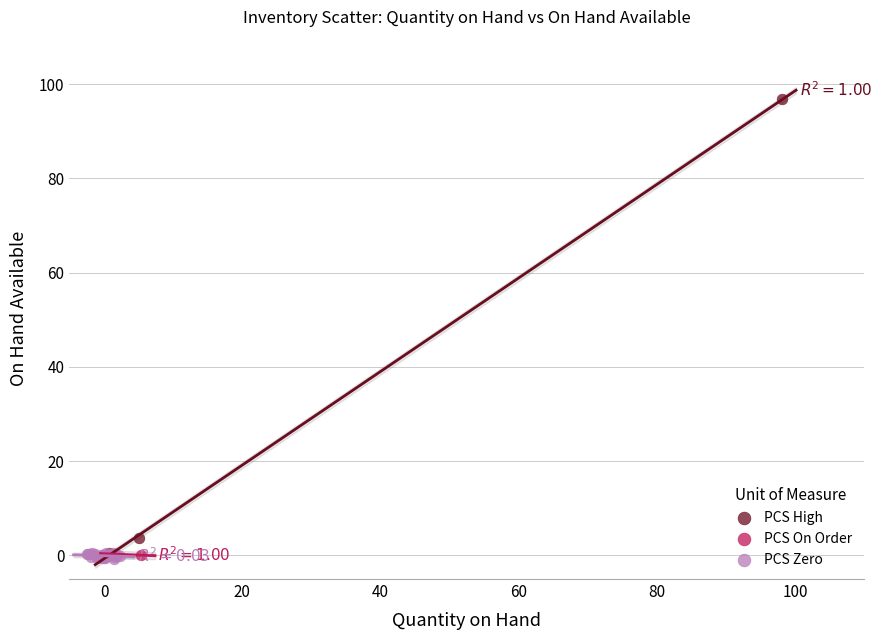

What are all the series names shown in the legend?

PCS High, PCS On Order, PCS Zero